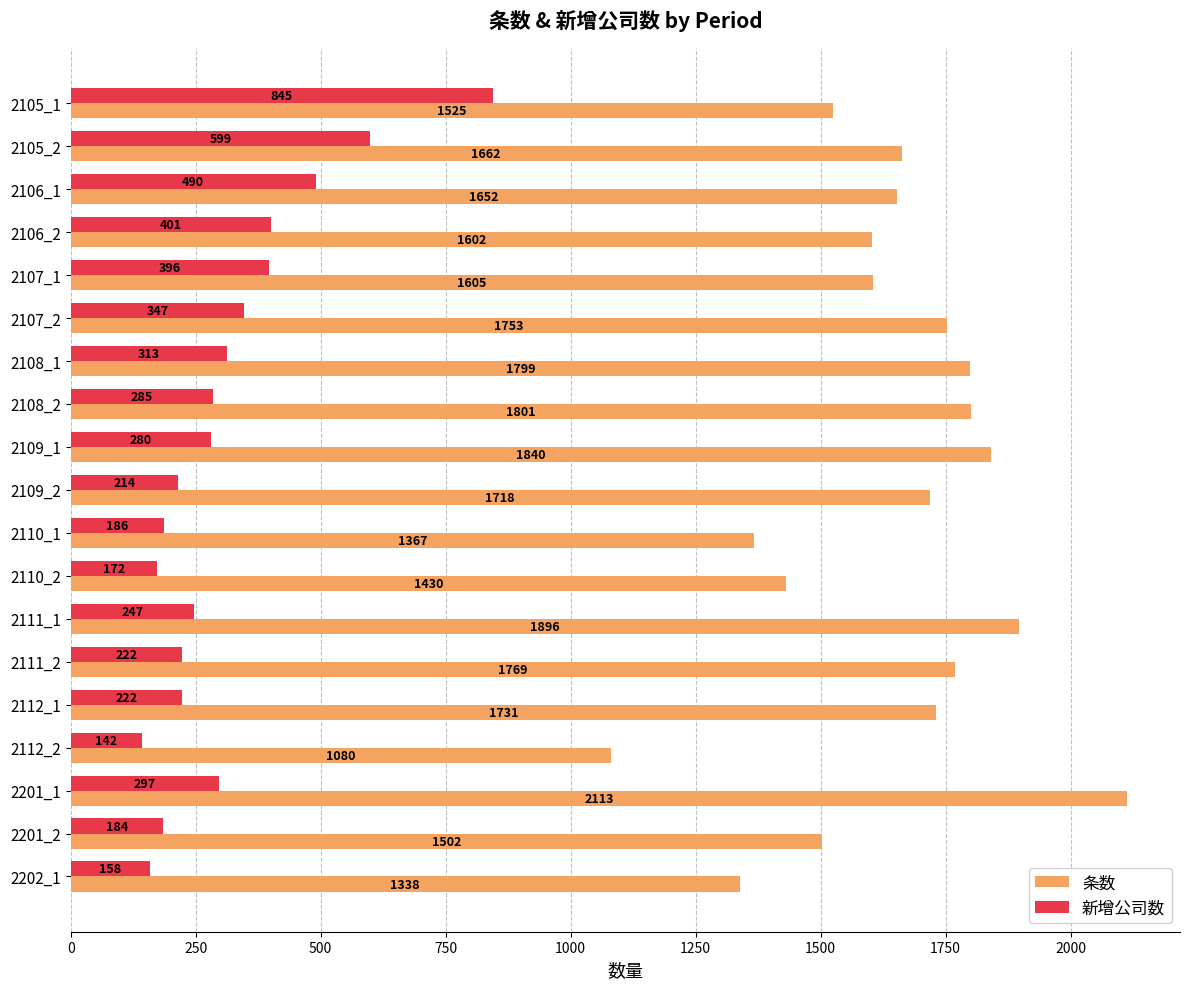

At which category is the sum across all series the highest?

2201_1